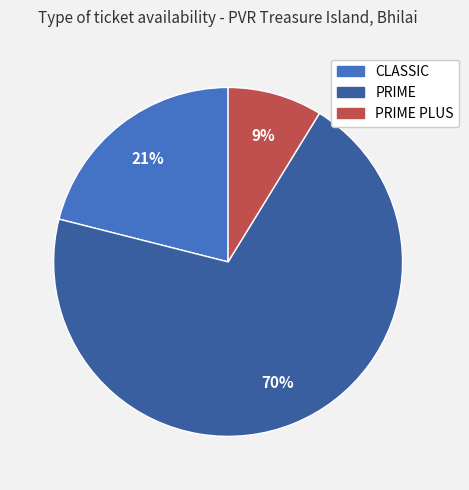

To the nearest percent, what is the average slice percentage?

33%